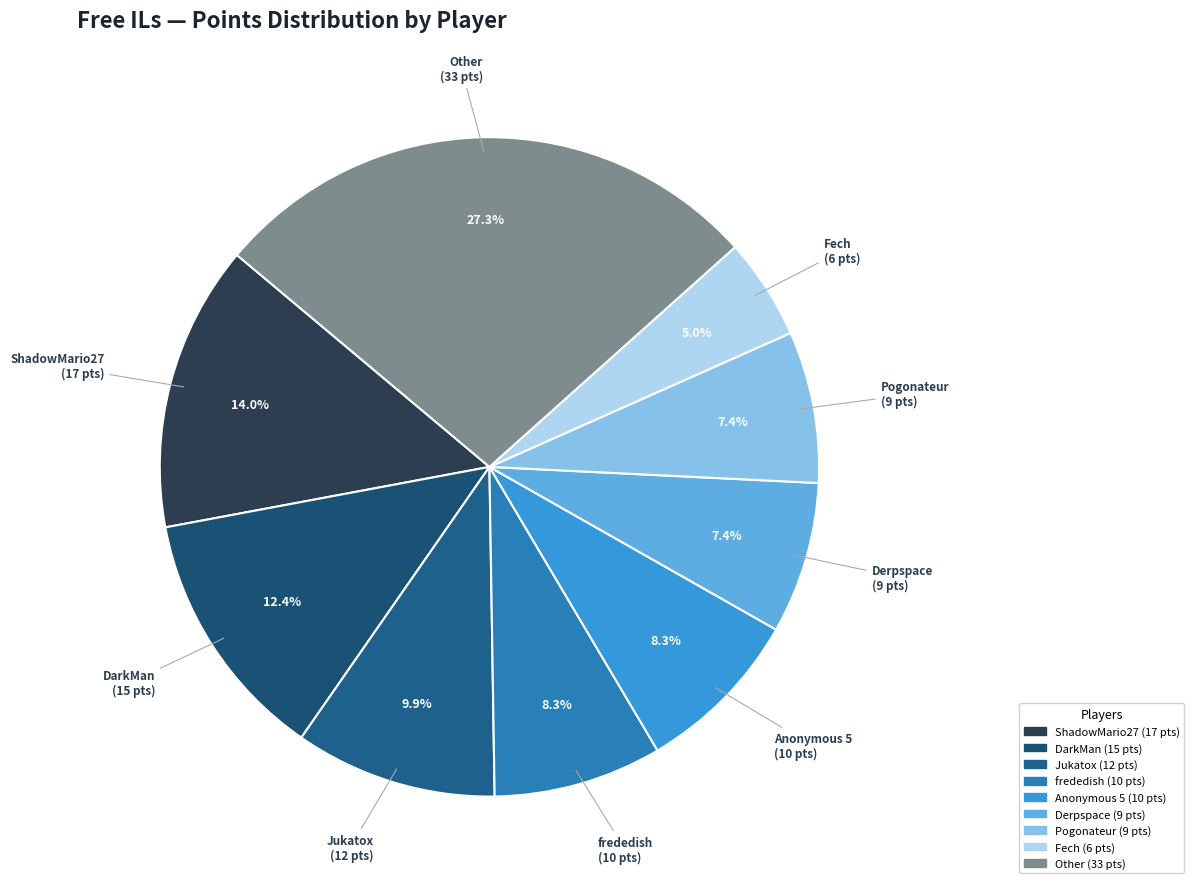

To the nearest percent, what is the average slice percentage?

11%